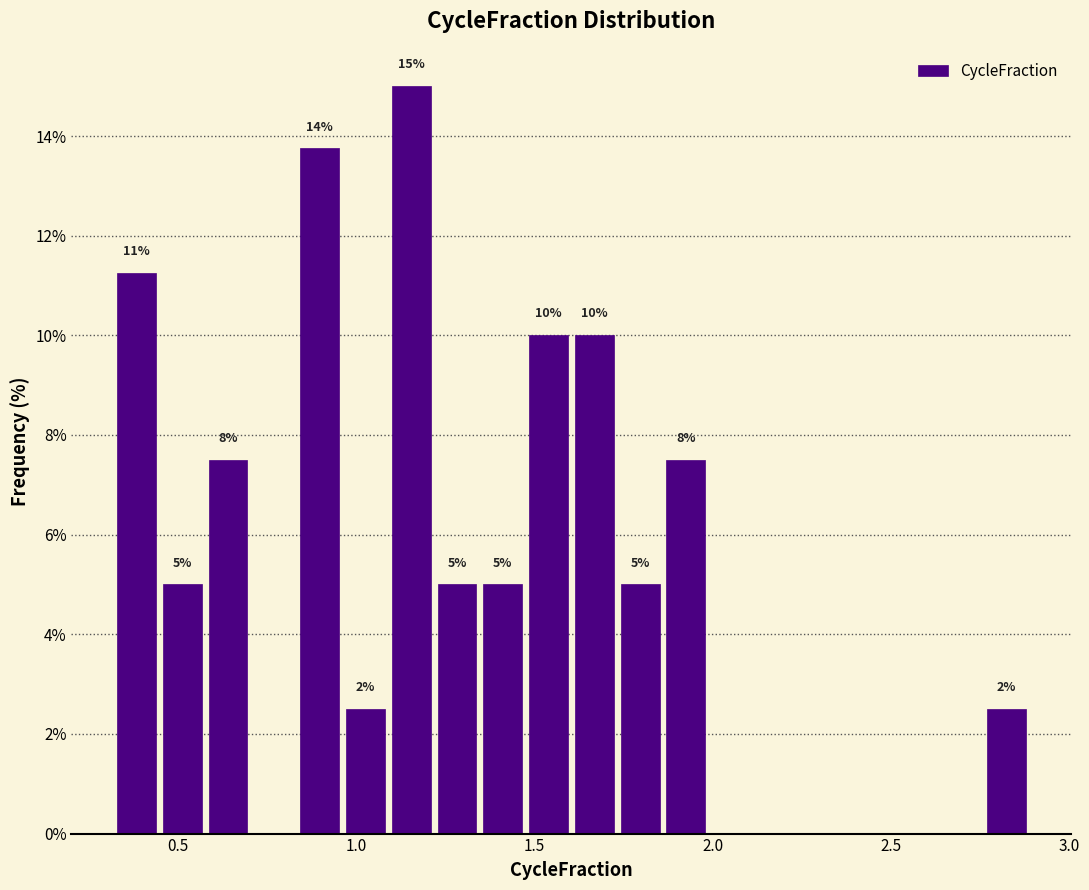

Read against the x-axis, roughly where is the centre of the tallest bar?

1.15